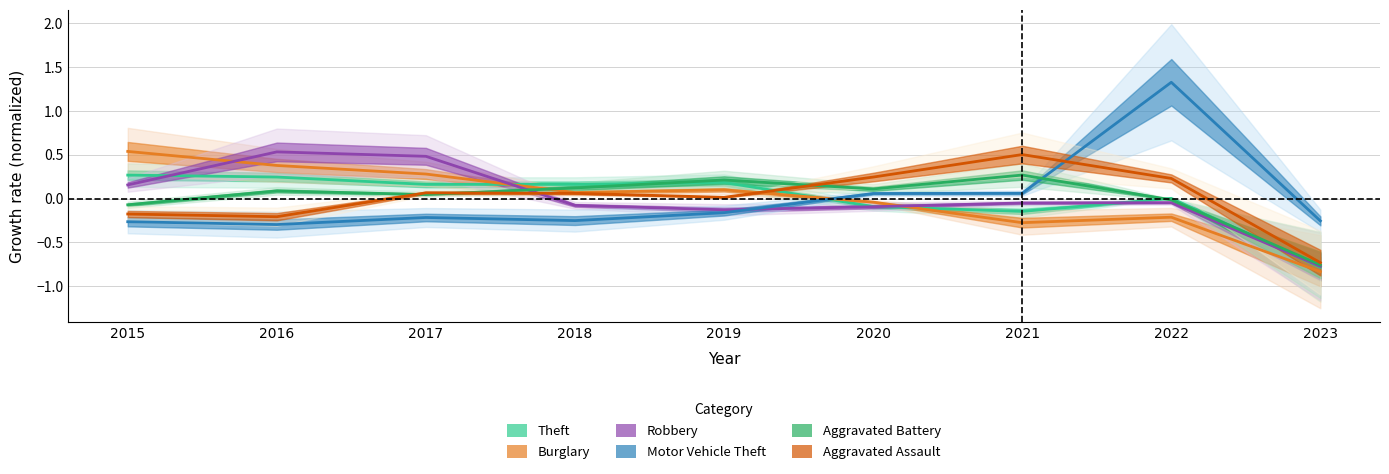

What is the difference between the Theft values at 2019 and 2022?

0.2